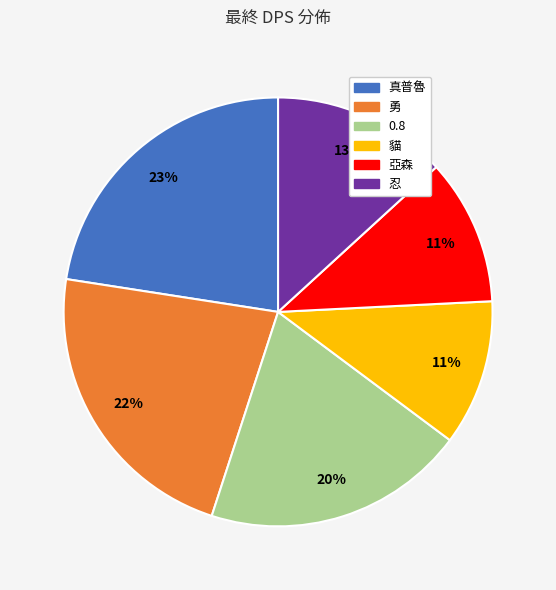

True or false: 真普魯 accounts for 23% of the total.

True